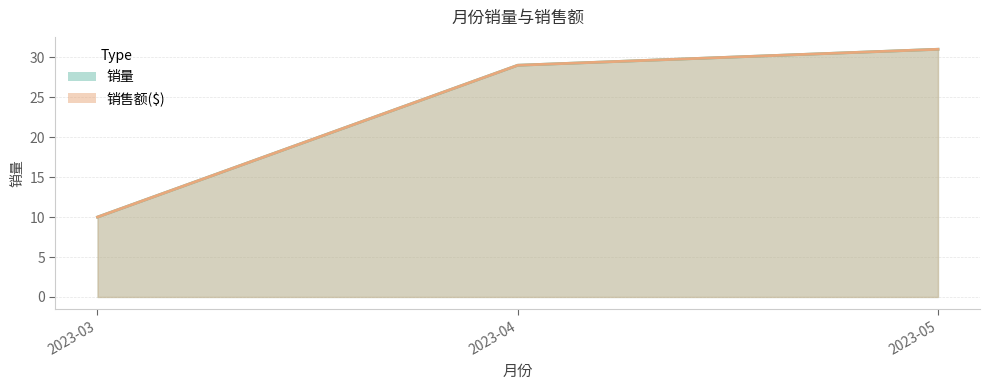

Between 2023-03 and 2023-05, which series saw the biggest shift?

销售额($)